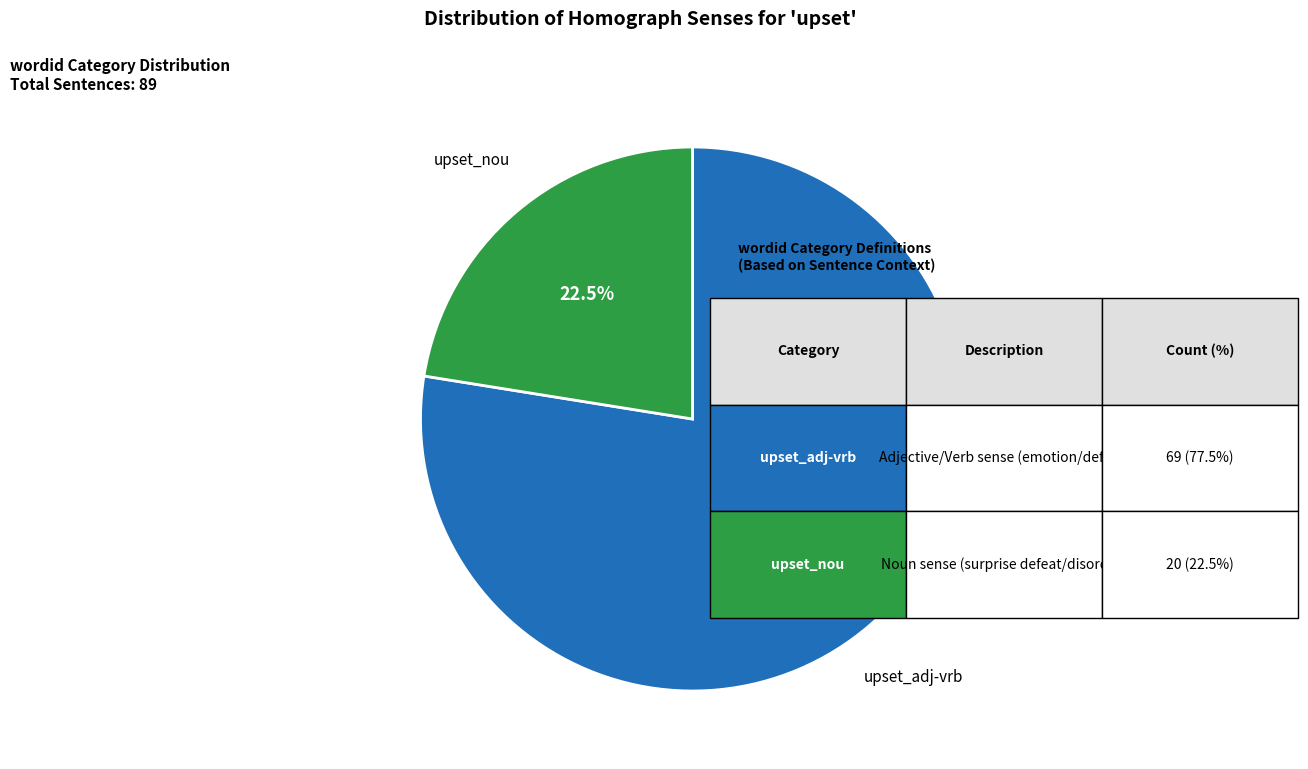

Is there any slice that represents more than half of the pie?

Yes